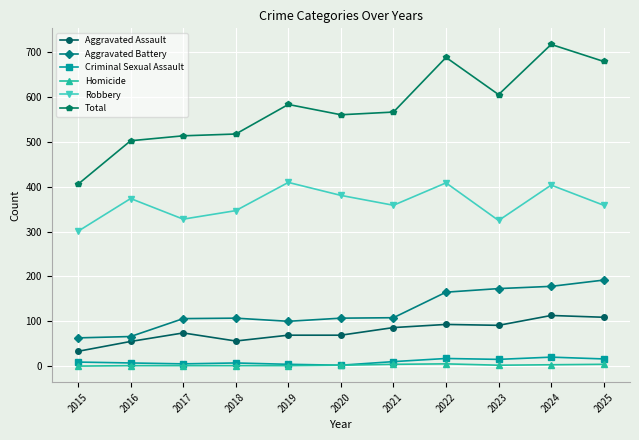

Which series has the widest spread of values?

Total